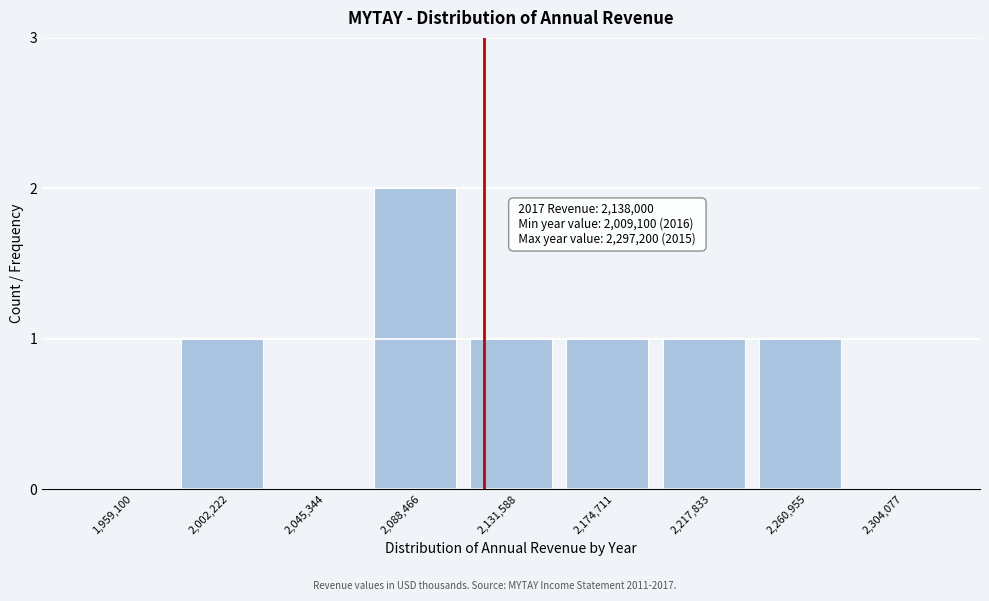

Reading left to right, extract all data points from this chart.

1,959,100=0	2,002,222=1	2,045,344=0	2,088,466=2	2,131,588=1	2,174,711=1	2,217,833=1	2,260,955=1	2,304,077=0